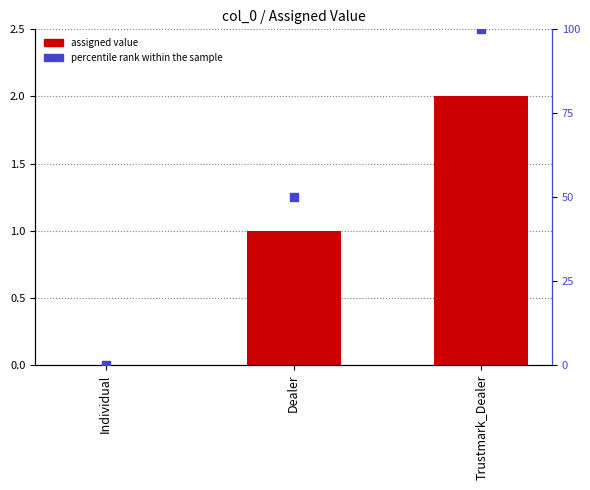

Which series has the largest Y range (max minus min)?

percentile rank within the sample